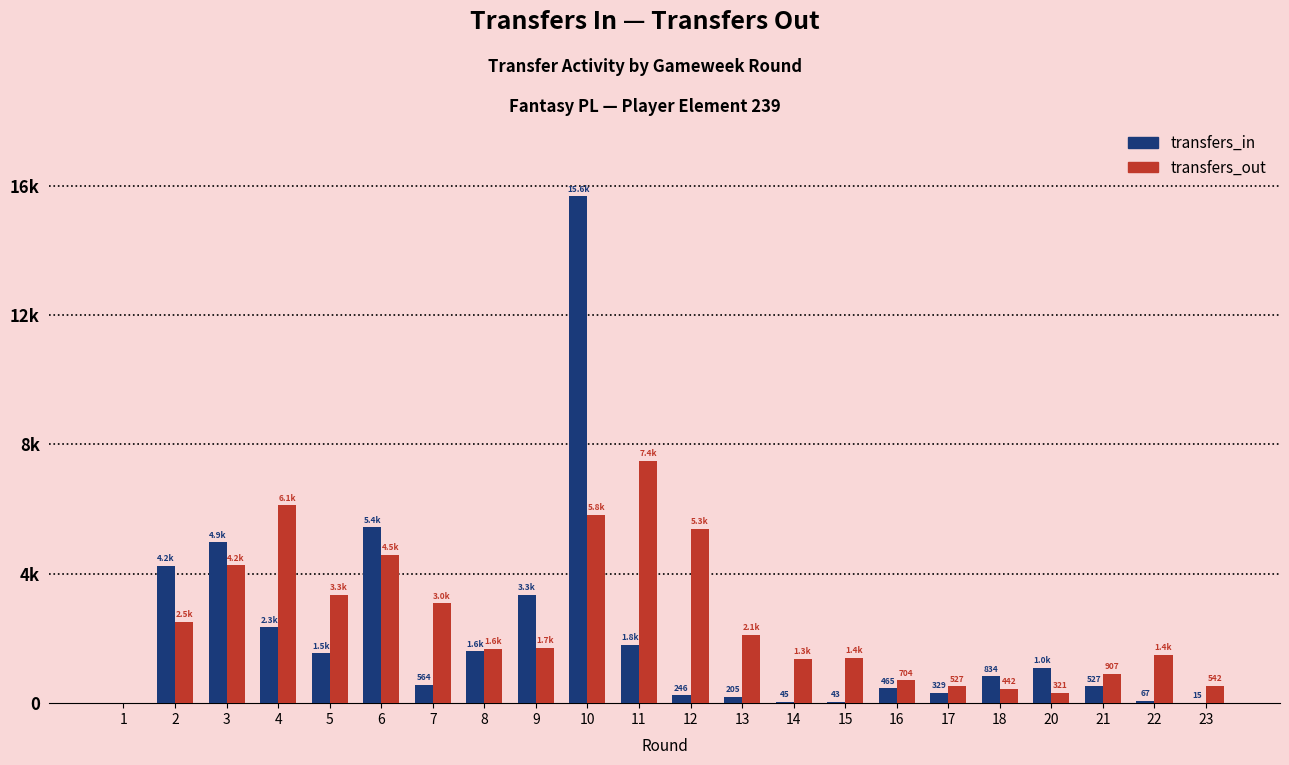

What are all the series names shown in the legend?

transfers_in, transfers_out